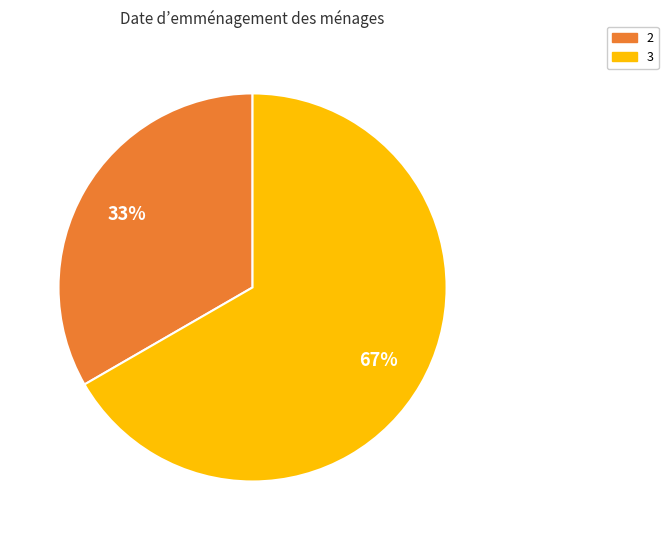

Is the sum of 3 and 2 greater than half?

Yes